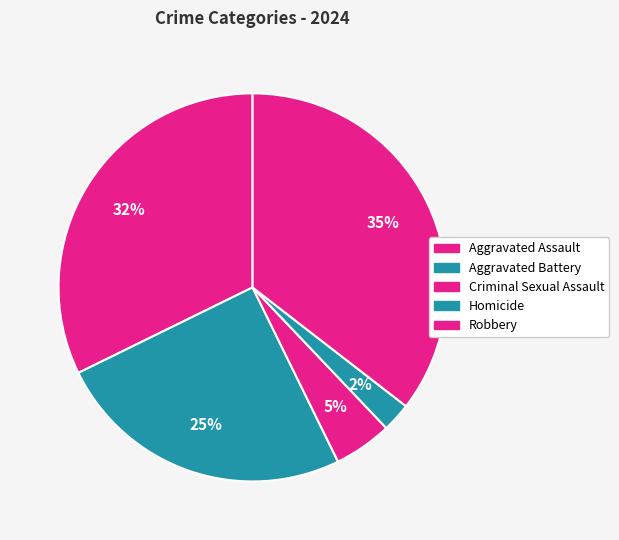

What is the smallest slice in the pie chart?

Homicide